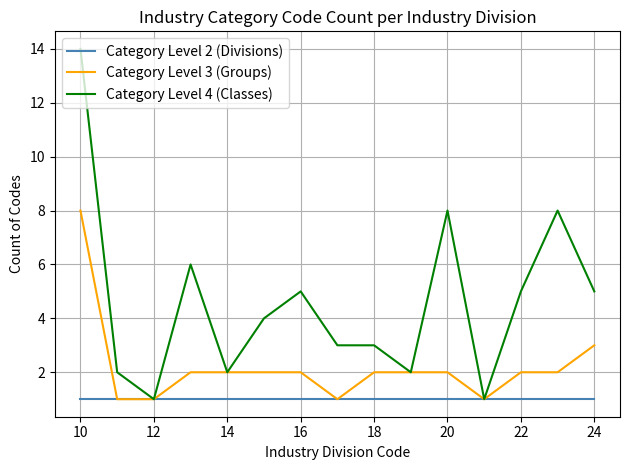

Rank the series by their maximum value, from highest to lowest.

Category Level 4 (Classes), Category Level 3 (Groups), Category Level 2 (Divisions)